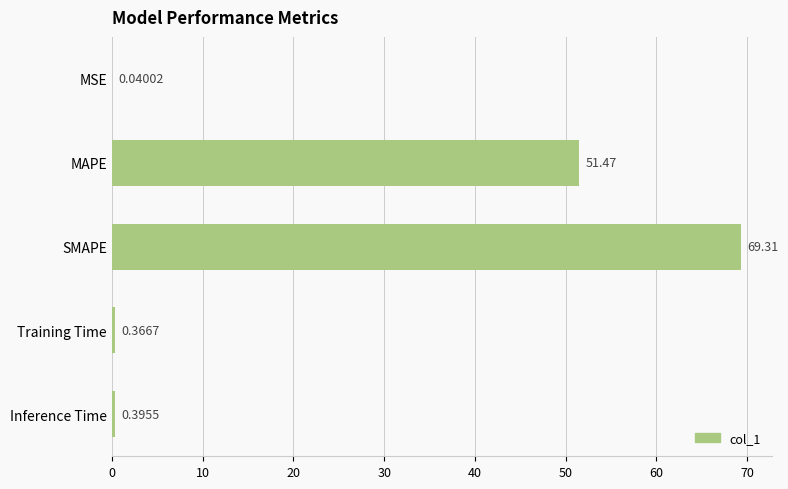

Between Inference Time and MAPE, which is larger?

MAPE